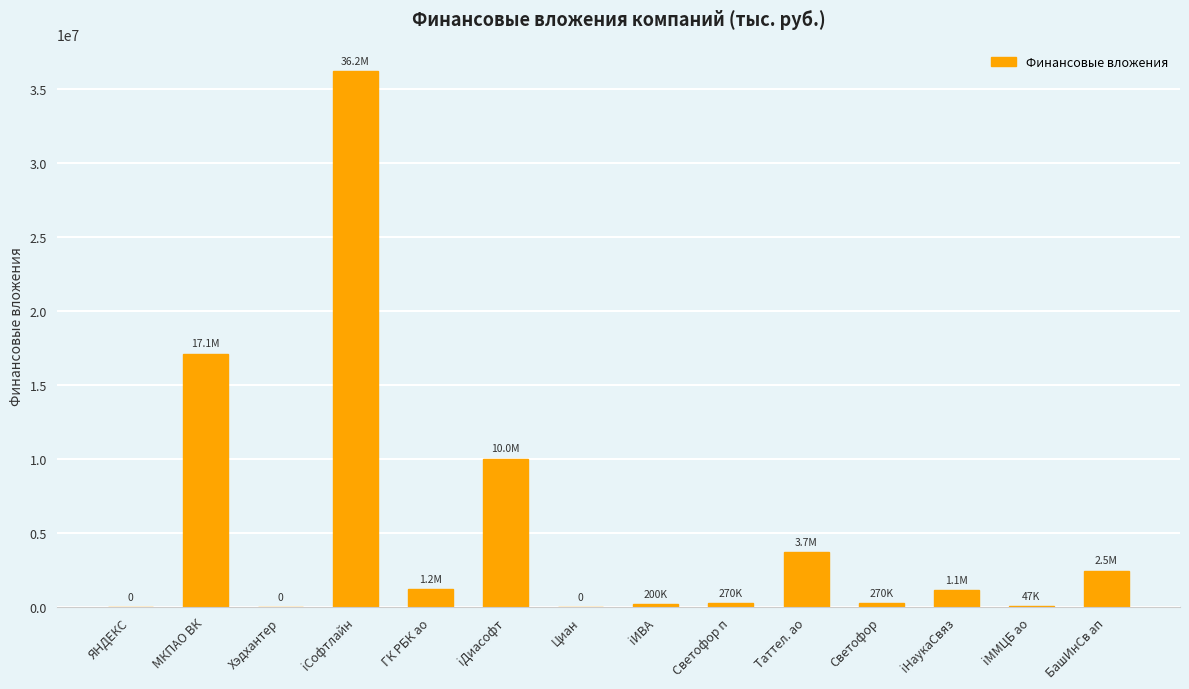

What is the maximum value shown in the chart?

36170066